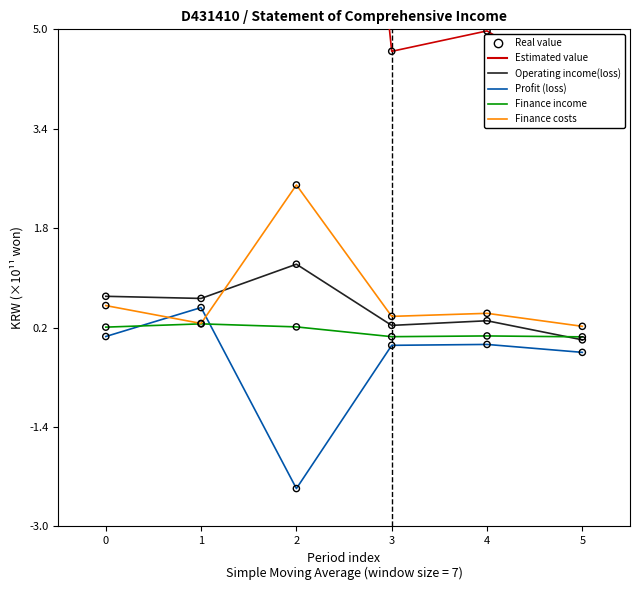

What is the total value across all series at 3?

5.2